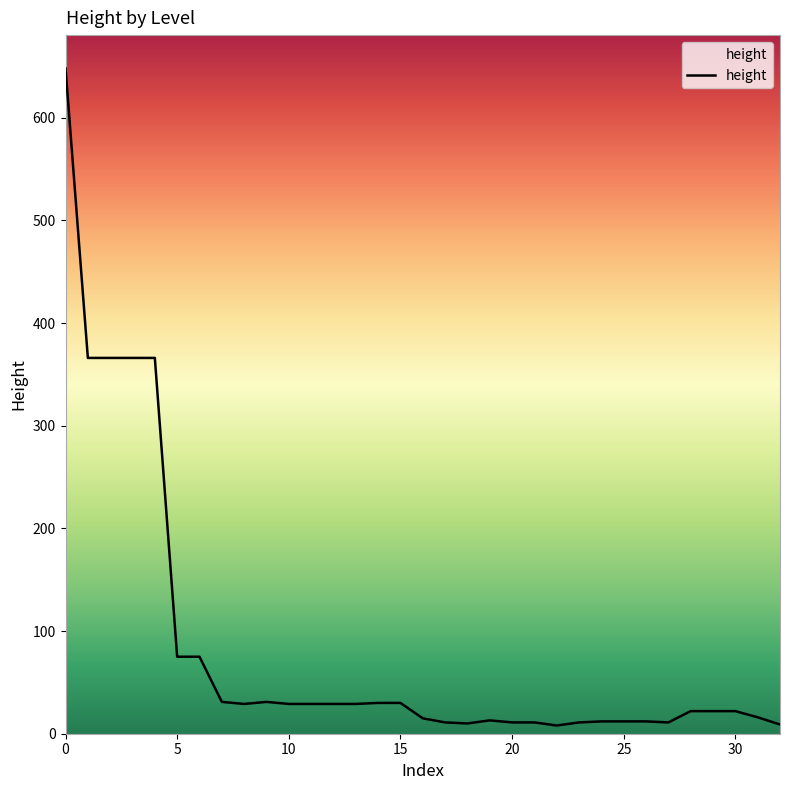

What is the difference between the maximum and minimum values?

640